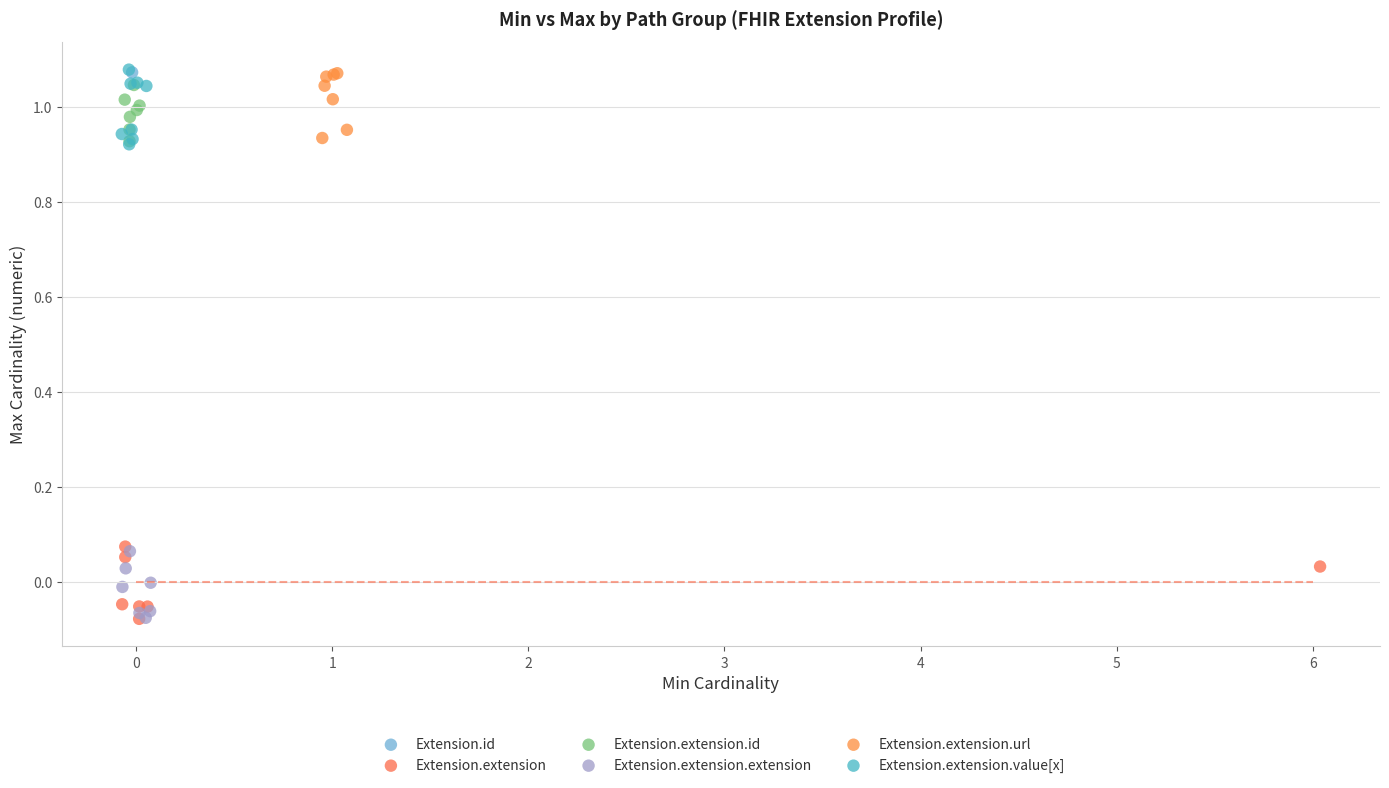

What are all the series names shown in the legend?

Extension.id, Extension.extension, Extension.extension.id, Extension.extension.extension, Extension.extension.url, Extension.extension.value[x]